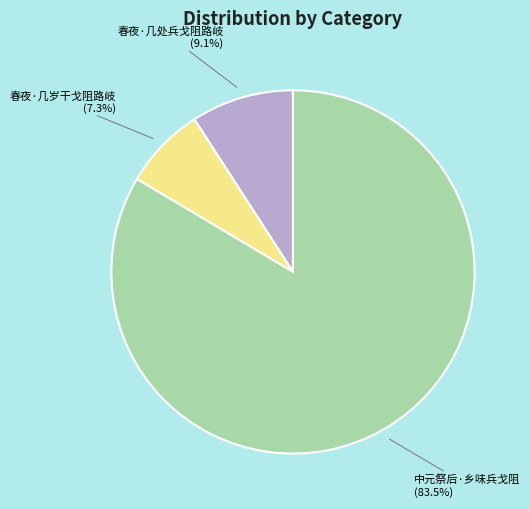

To the nearest percent, what is the difference between the largest and smallest slice percentages?

76%